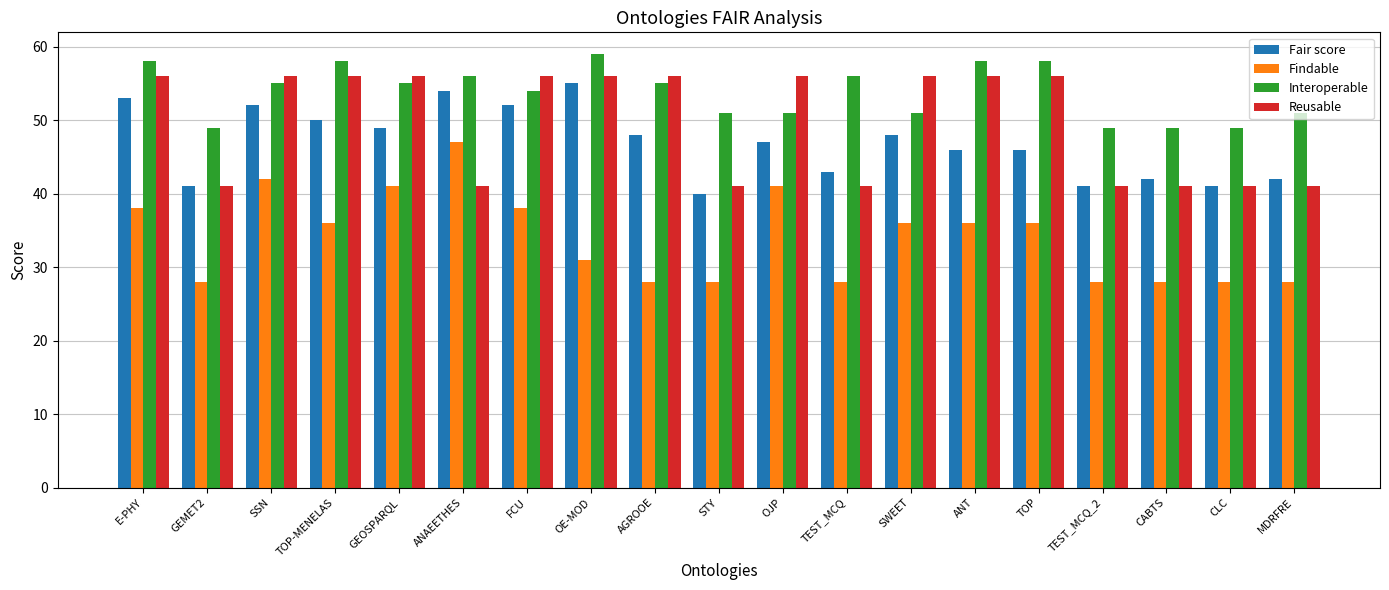

Does the chart contain stacked bars?

No